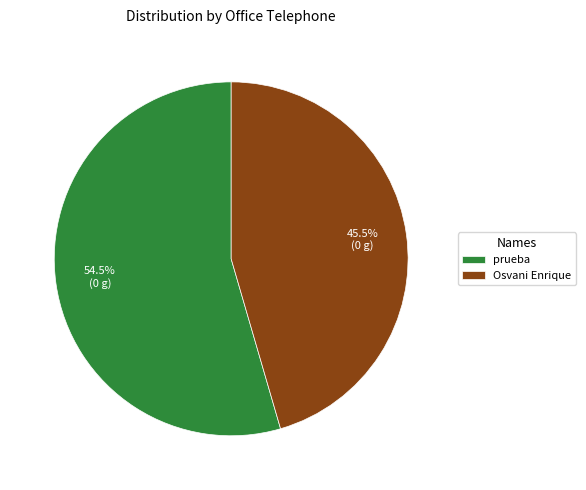

To the nearest percent, what is the combined percentage of prueba and Osvani Enrique?

100%